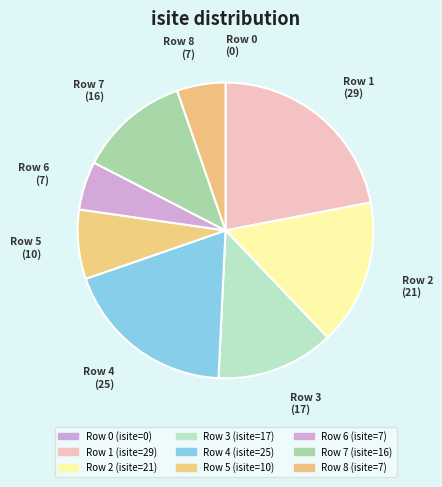

To the nearest percent, what portion does Row 2 represent?

16%